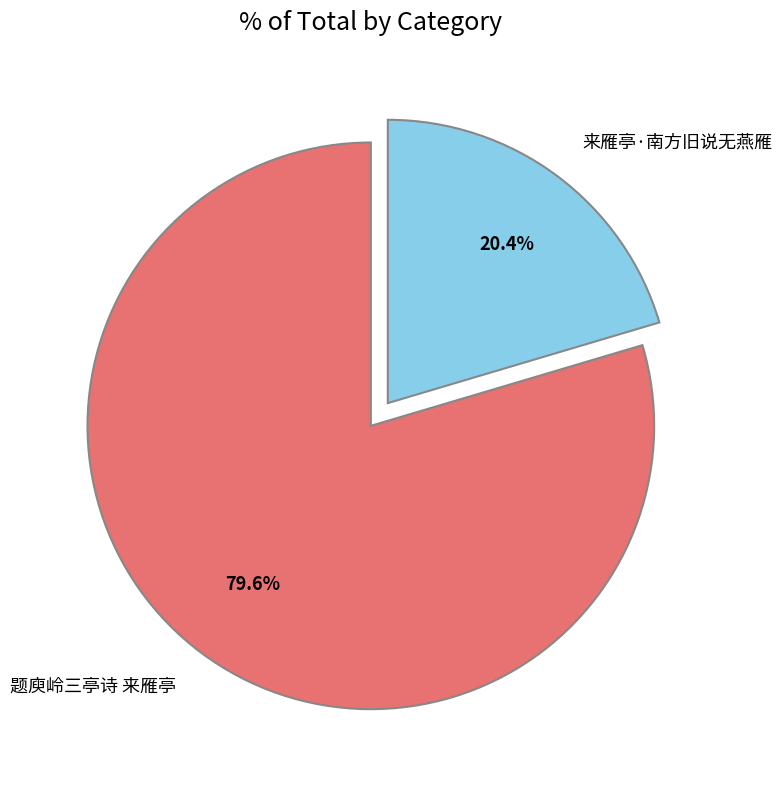

To the nearest percent, what is the average slice percentage?

50%